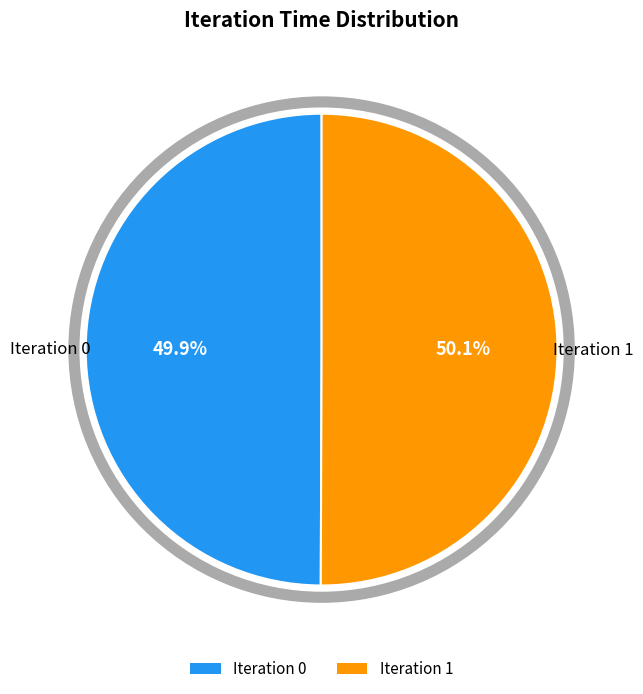

Is there a majority slice in this chart?

Yes